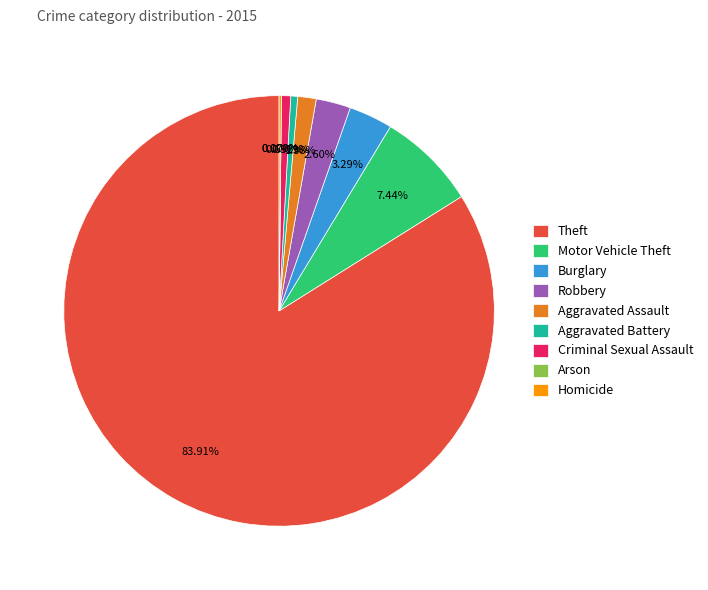

What is the change in value from Theft to Arson?

-485